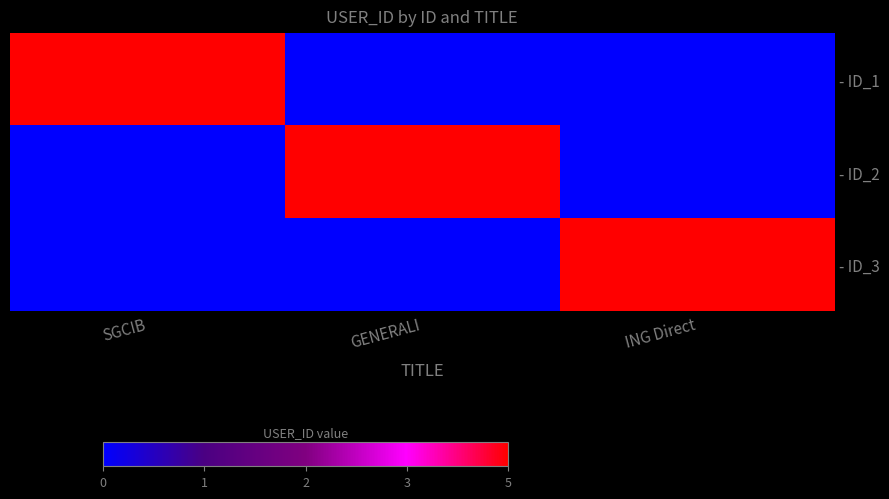

Between SGCIB and ING Direct, which is larger?

SGCIB